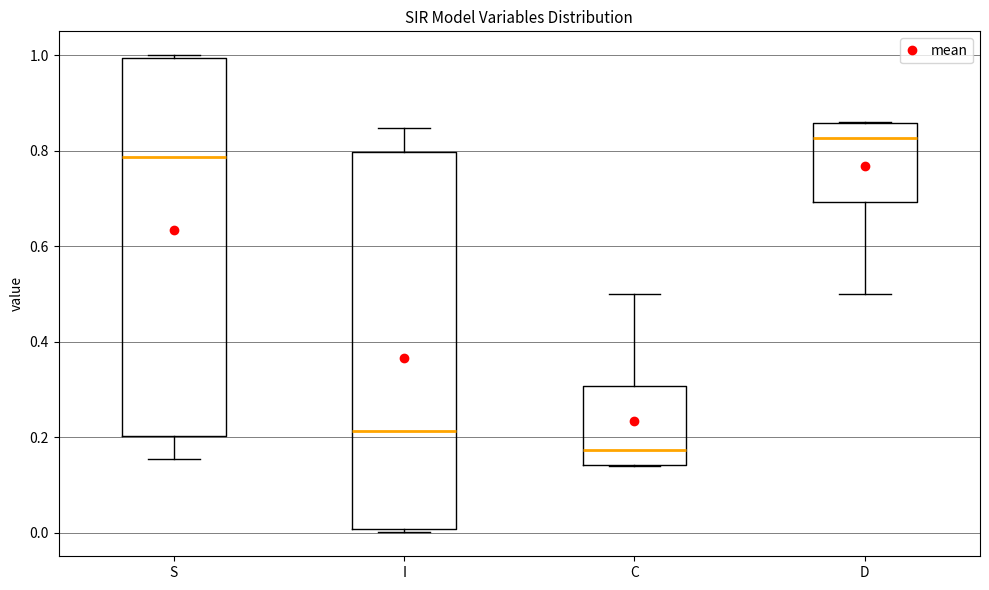

Which box has the highest median line?

D